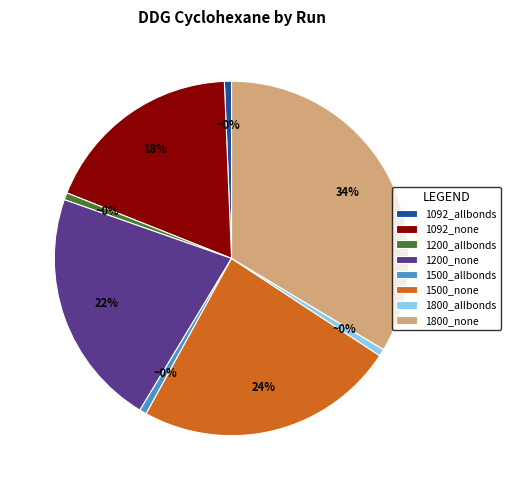

To the nearest percent, what is the difference between the largest and smallest slice percentages?

33%